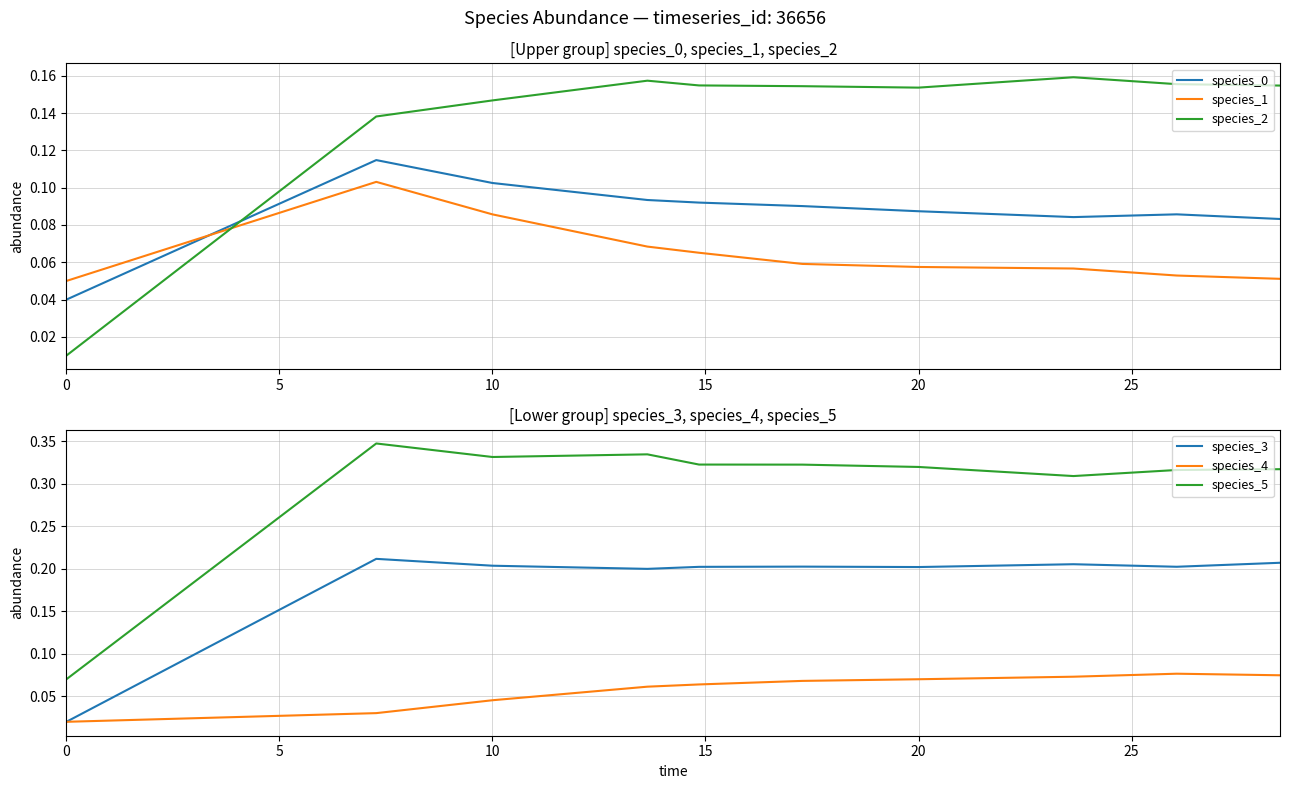

How many categories are shown in the chart?

10